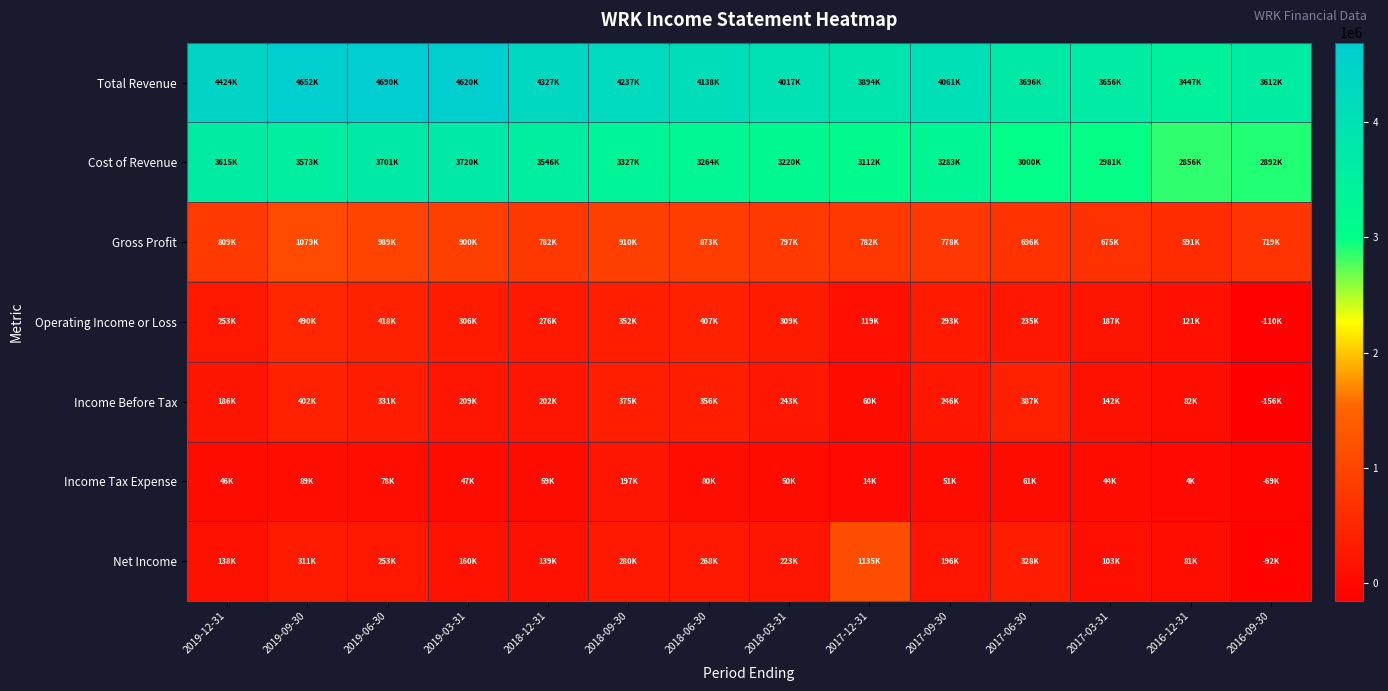

Reading left to right, what are all the values shown in this chart?

Total Revenue: 2019-12-31=4423700	2019-09-30=4651600	2019-06-30=4690000	2019-03-31=4620000	2018-12-31=4327400	2018-09-30=4236600	2018-06-30=4137500	2018-03-31=4017000	2017-12-31=3894000	2017-09-30=4060600	2017-06-30=3695600	2017-03-31=3656300	2016-12-31=3447200	2016-09-30=3611700
Cost of Revenue: 2019-12-31=3614700	2019-09-30=3572900	2019-06-30=3701100	2019-03-31=3720400	2018-12-31=3545600	2018-09-30=3326800	2018-06-30=3264300	2018-03-31=3220400	2017-12-31=3111600	2017-09-30=3282600	2017-06-30=3000100	2017-03-31=2980900	2016-12-31=2855900	2016-09-30=2892400
Gross Profit: 2019-12-31=809000	2019-09-30=1078700	2019-06-30=988900	2019-03-31=899600	2018-12-31=781800	2018-09-30=909800	2018-06-30=873200	2018-03-31=796600	2017-12-31=782400	2017-09-30=778000	2017-06-30=695500	2017-03-31=675400	2016-12-31=591300	2016-09-30=719300
Operating Income or Loss: 2019-12-31=252700	2019-09-30=489900	2019-06-30=418200	2019-03-31=305700	2018-12-31=275500	2018-09-30=352400	2018-06-30=407300	2018-03-31=308600	2017-12-31=118800	2017-09-30=293100	2017-06-30=235400	2017-03-31=186900	2016-12-31=121400	2016-09-30=-110500
Income Before Tax: 2019-12-31=186000	2019-09-30=401700	2019-06-30=331400	2019-03-31=209100	2018-12-31=202500	2018-09-30=375400	2018-06-30=355800	2018-03-31=243300	2017-12-31=60300	2017-09-30=246400	2017-06-30=387300	2017-03-31=141800	2016-12-31=82100	2016-09-30=-155700
Income Tax Expense: 2019-12-31=46500	2019-09-30=89300	2019-06-30=77600	2019-03-31=47200	2018-12-31=58600	2018-09-30=197000	2018-06-30=80400	2018-03-31=50300	2017-12-31=13700	2017-09-30=51100	2017-06-30=60700	2017-03-31=43600	2016-12-31=3600	2016-09-30=-69300
Net Income: 2019-12-31=138500	2019-09-30=310700	2019-06-30=252600	2019-03-31=160400	2018-12-31=139100	2018-09-30=279600	2018-06-30=268200	2018-03-31=223200	2017-12-31=1134900	2017-09-30=196100	2017-06-30=328000	2017-03-31=103100	2016-12-31=80900	2016-09-30=-92000